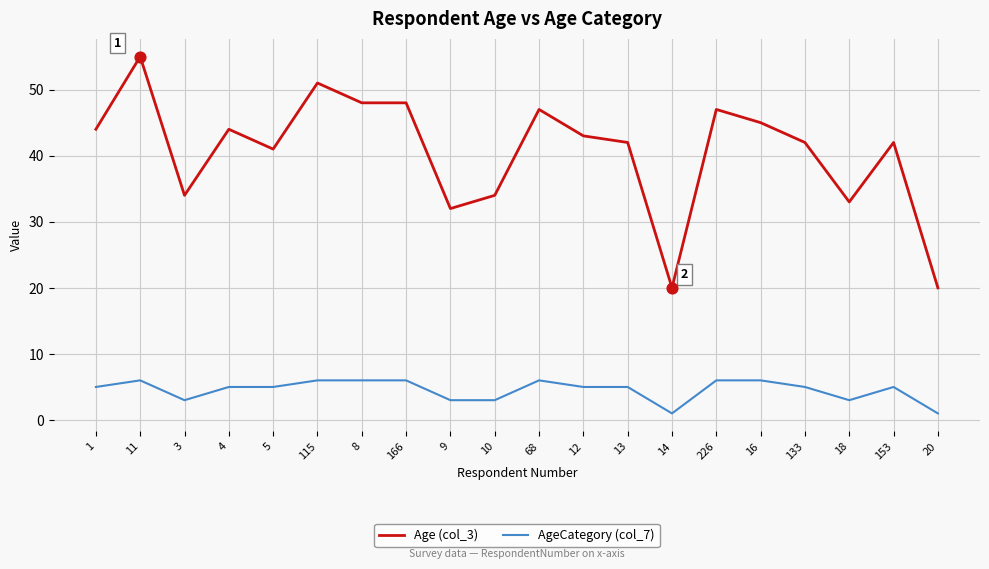

Which series changed the most between 3 and 68?

Age (col_3)